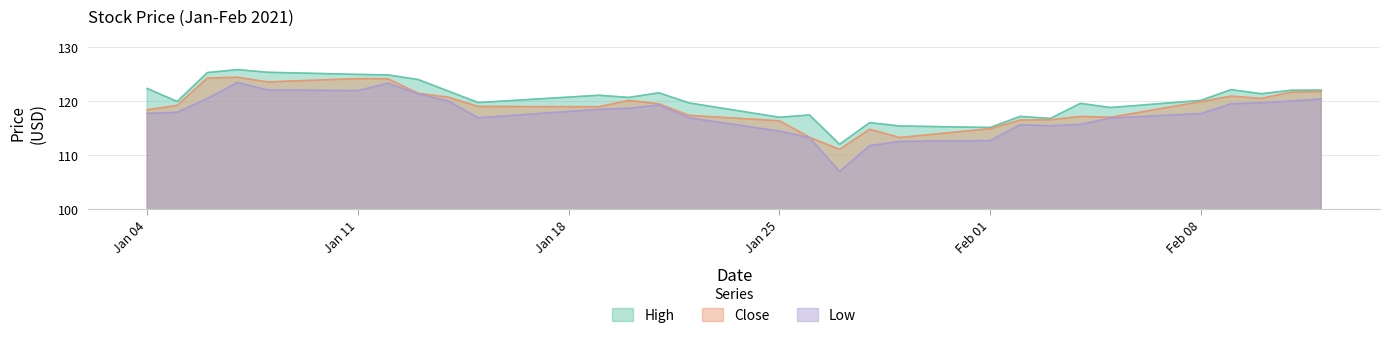

True or false: Close and High intersect in this chart.

False